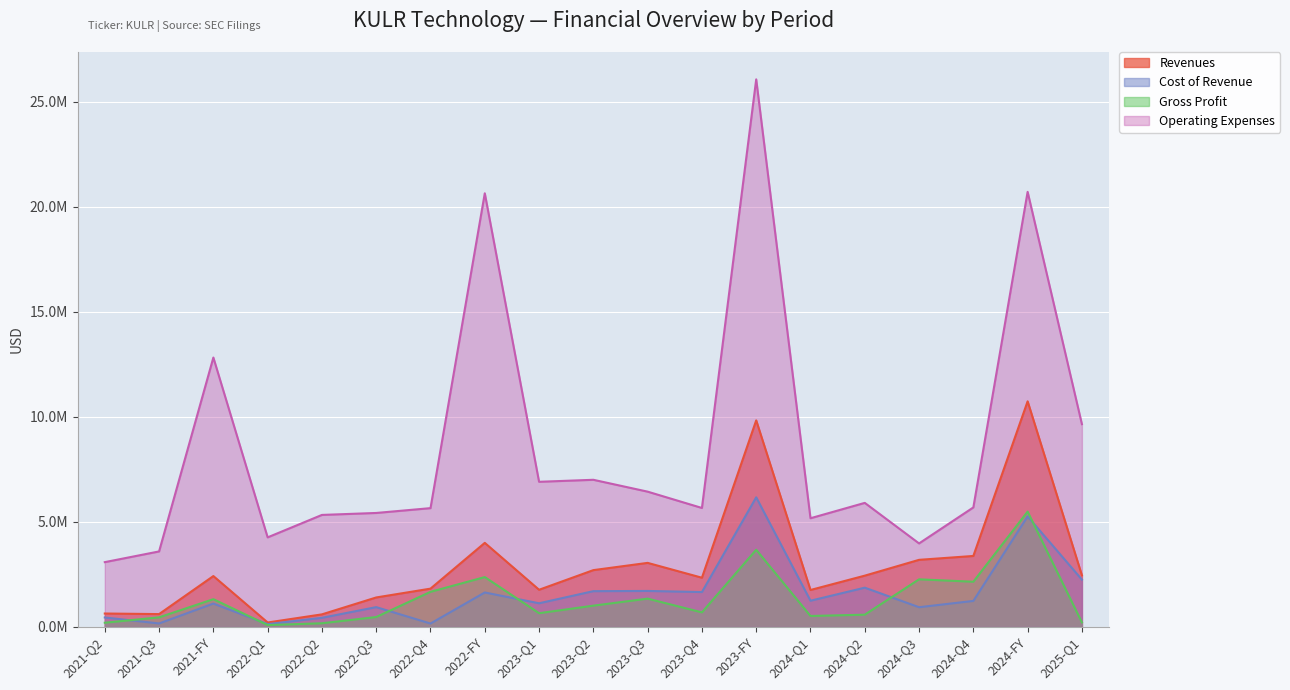

True or false: Gross Profit and Operating Expenses cross at least once.

False